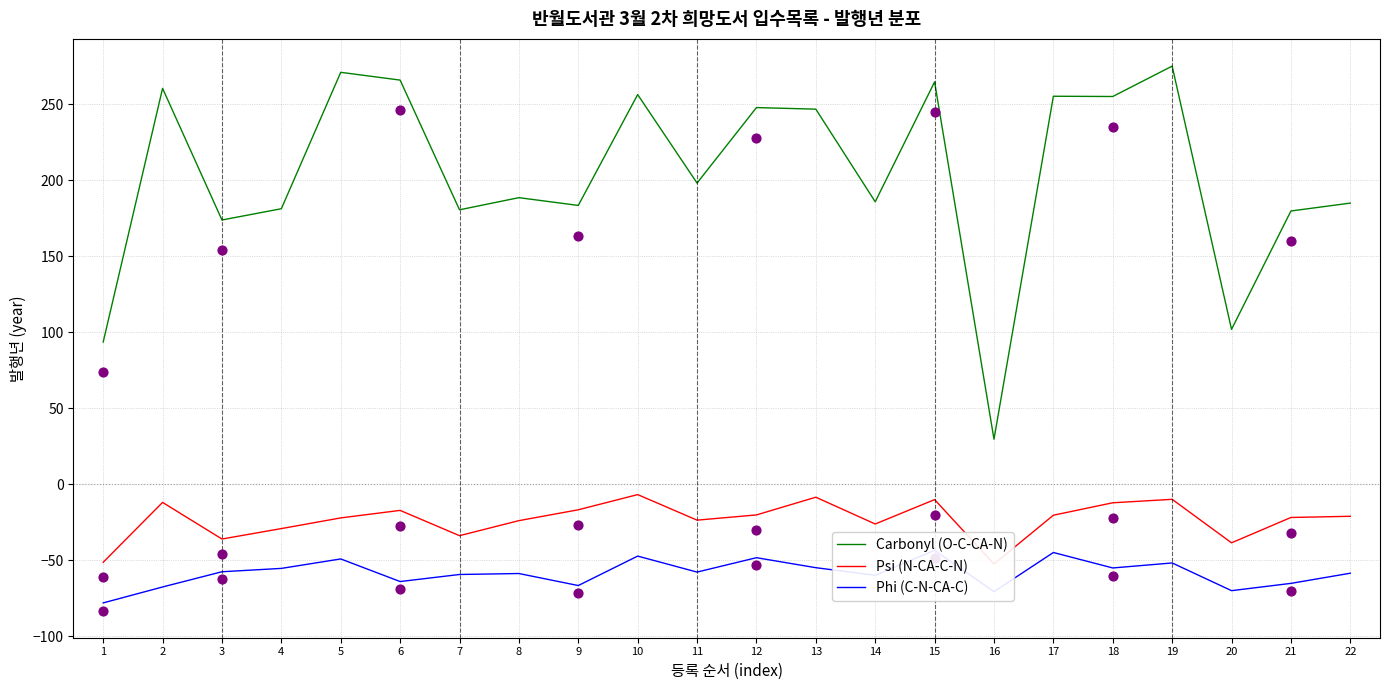

Which series contains the lowest Y value?

Phi (C-N-CA-C)